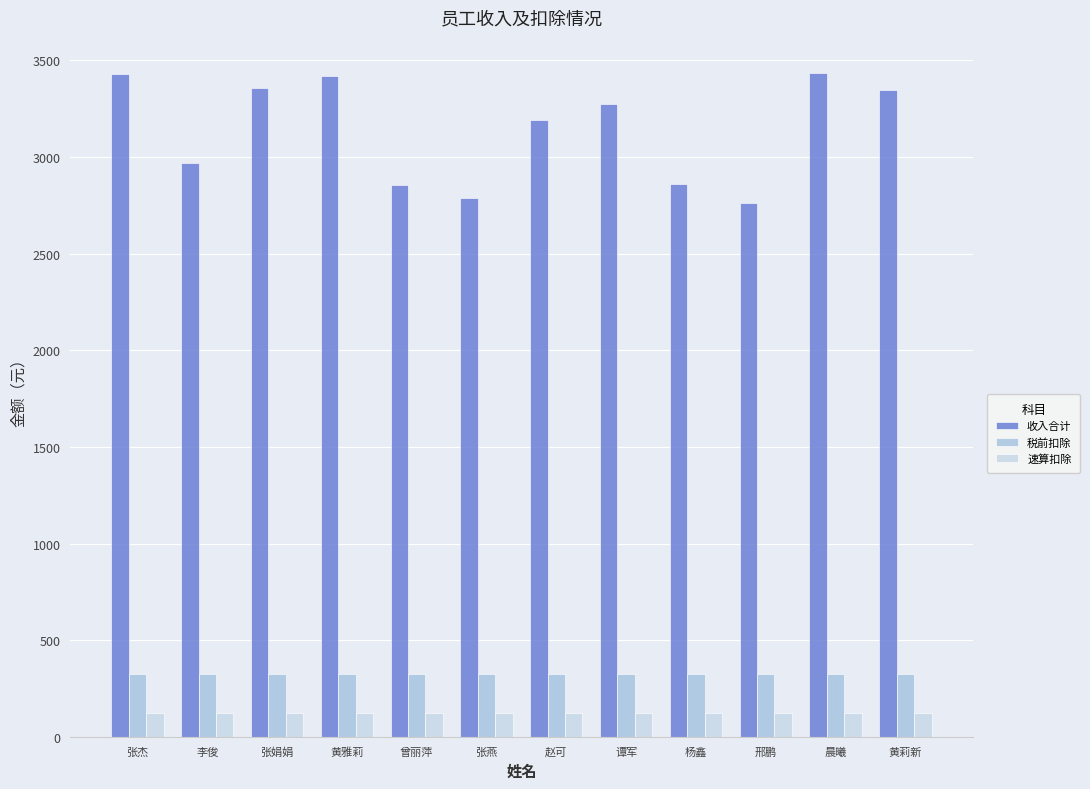

At 赵可, list the series in order from smallest to largest.

速算扣除, 税前扣除, 收入合计